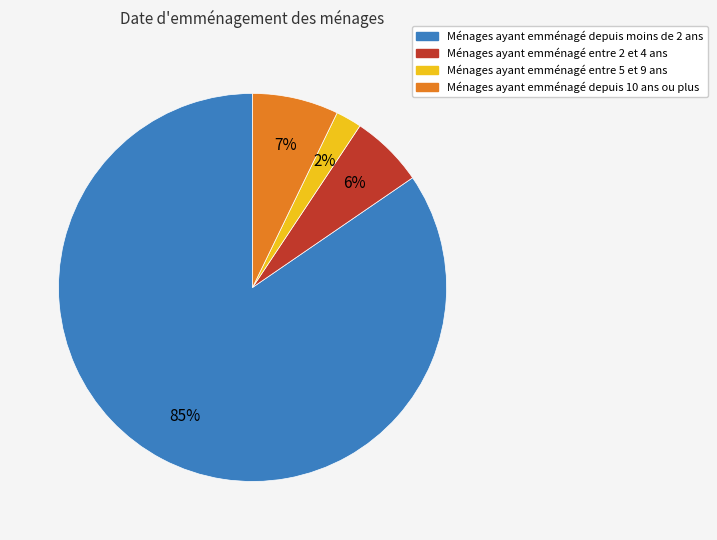

To the nearest percent, what is the average slice percentage?

25%